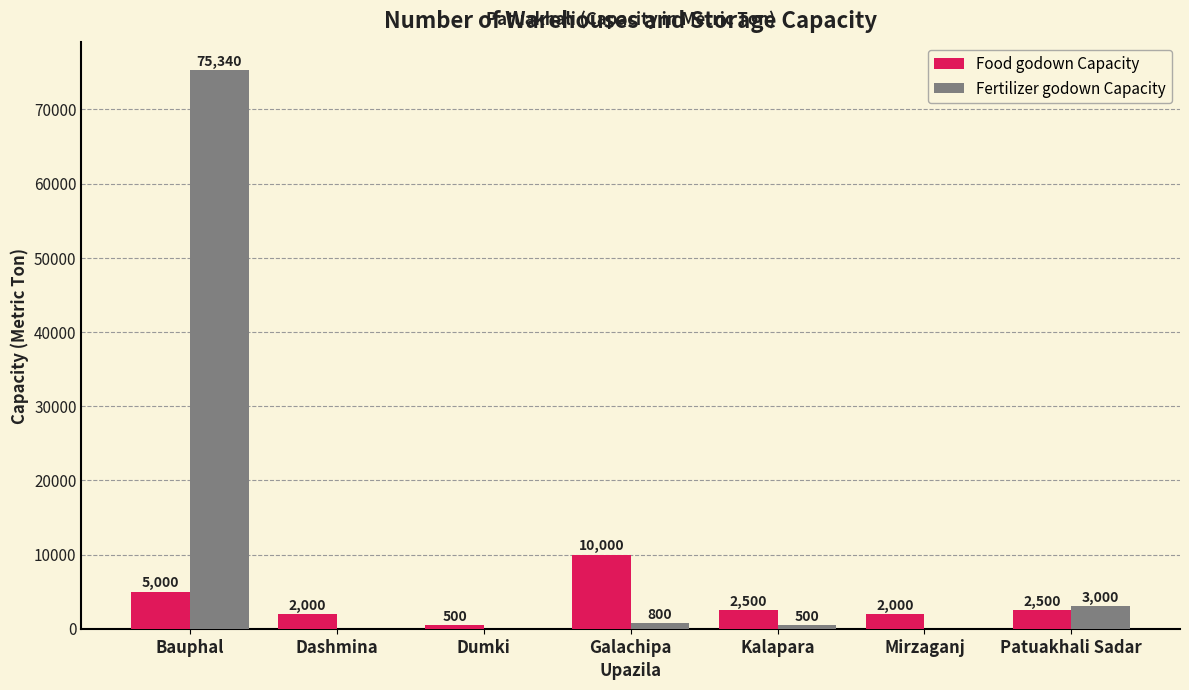

Reading left to right, what are all the values shown in this chart?

Food godown Capacity: 5000	2000	500	10000	2500	2000	2500
Fertilizer godown Capacity: 75340	0	0	800	500	0	3000